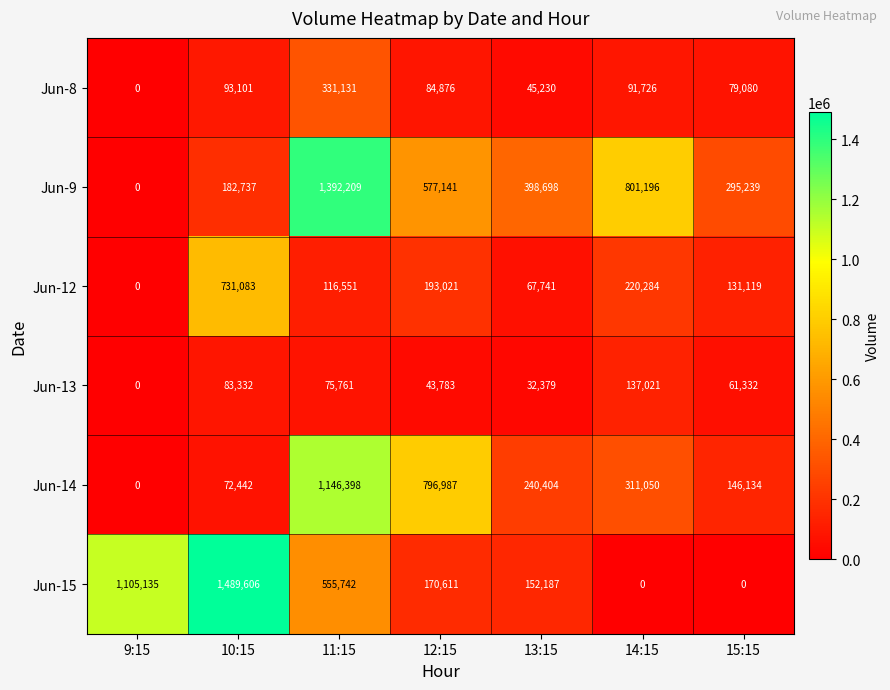

At which label is Jun-14 closest to 573199?

12:15